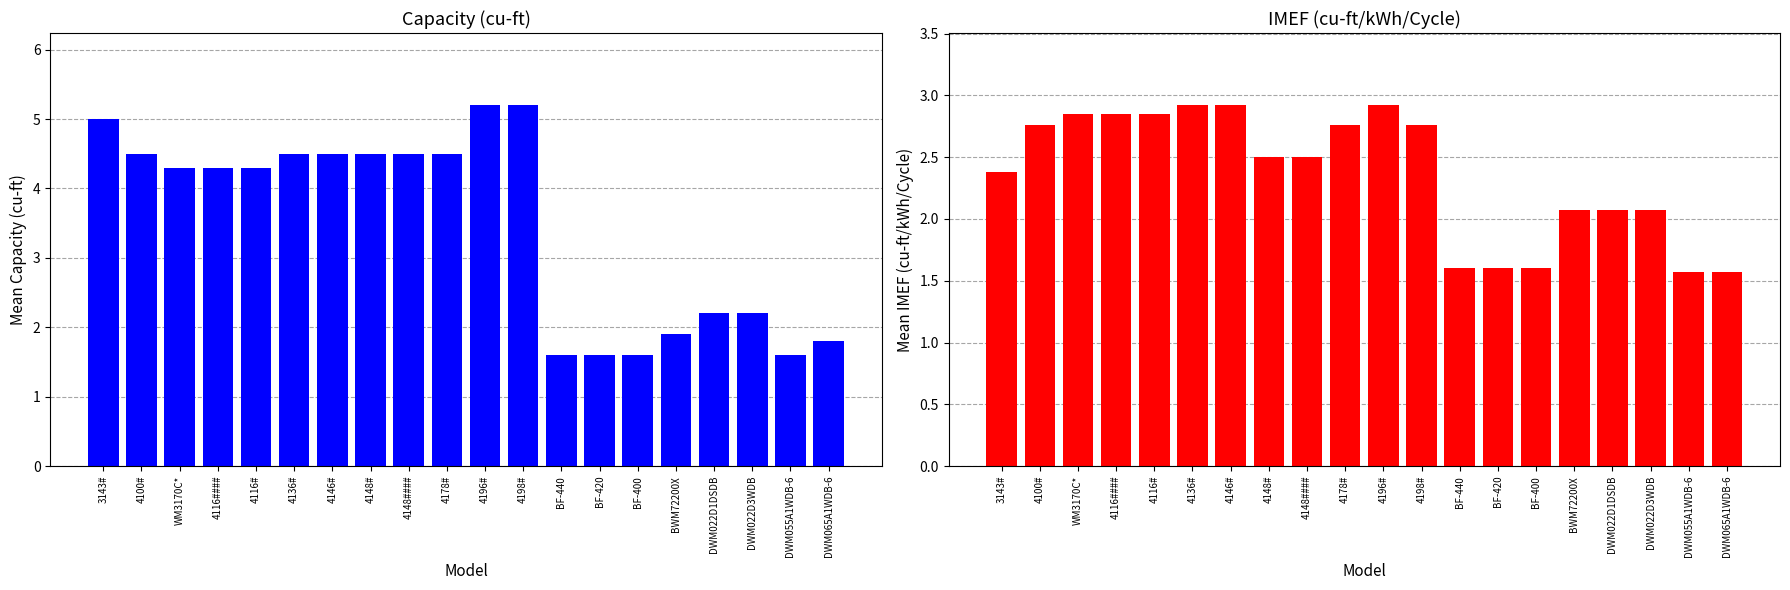

What is the difference between the IMEF (cu-ft/kWh/Cycle) values at DWM065A1WDB-6 and 4148####?

0.9